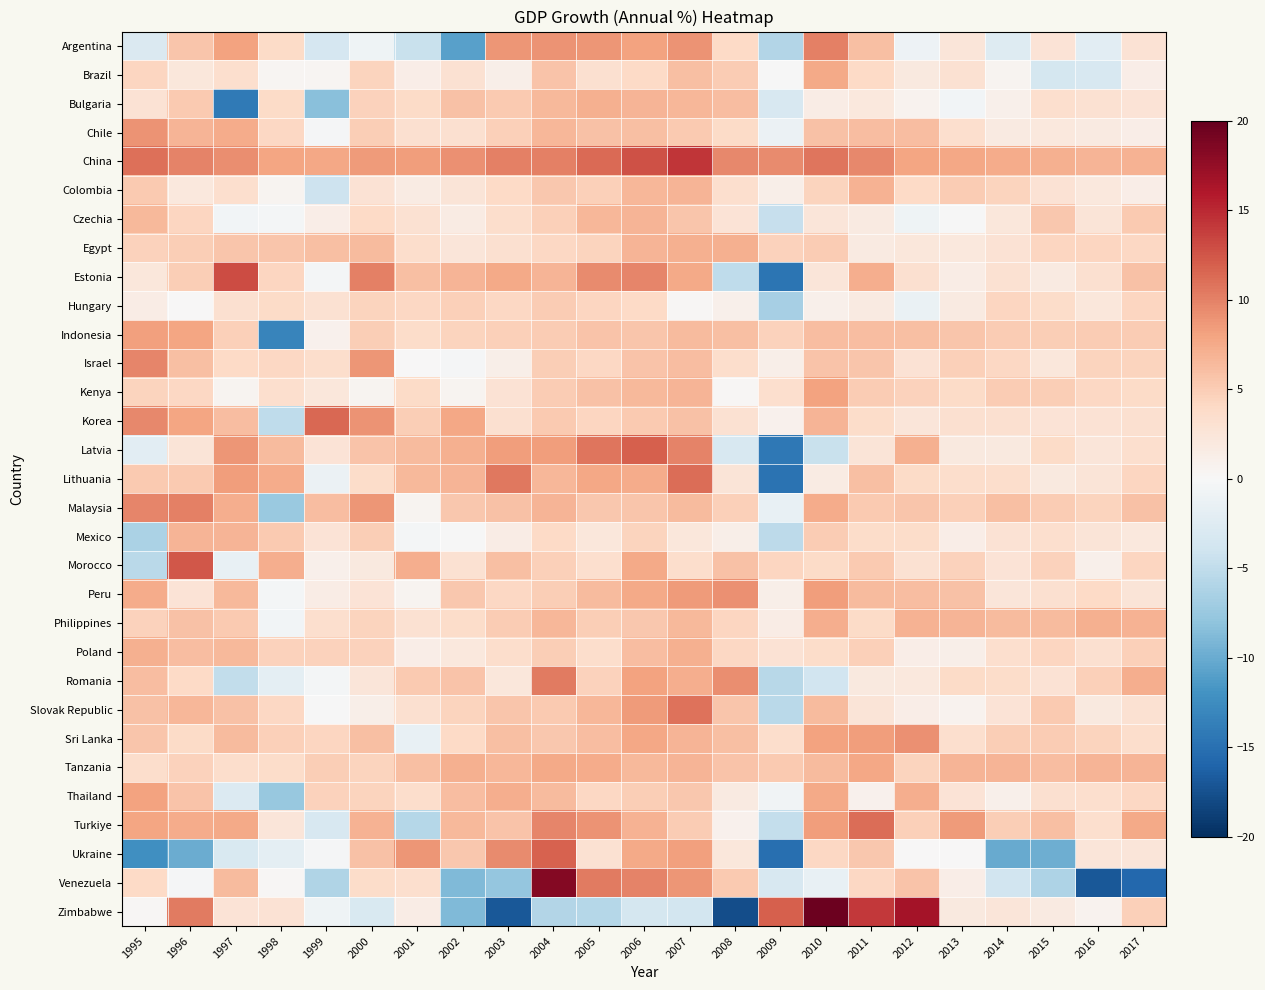

How many values in Philippines are above zero?

22